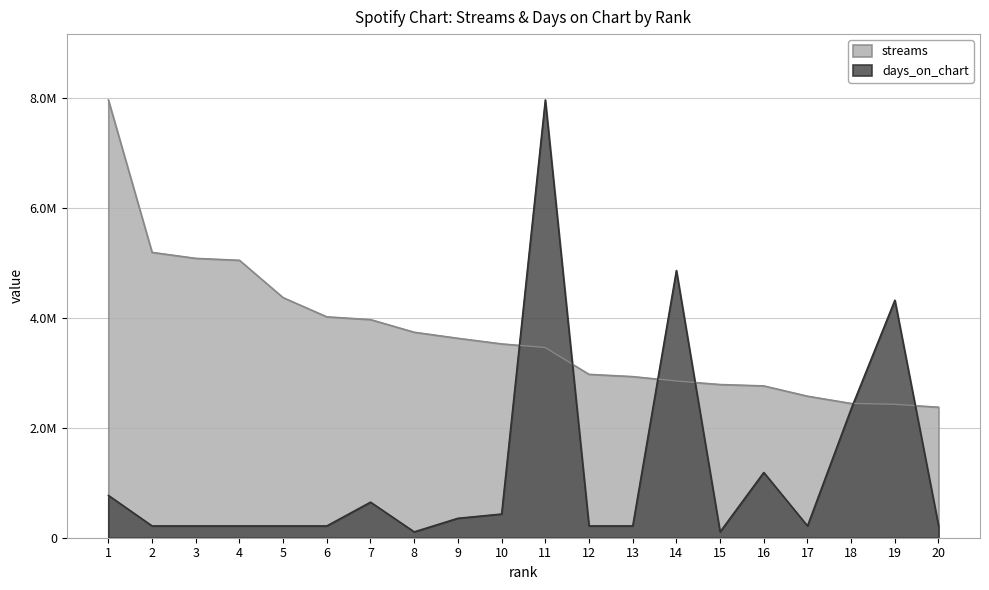

Reading left to right, transcribe all the data shown in this chart.

streams: 7970962.0	5195456.0	5086826.0	5051588.0	4371305.0	4022193.0	3971884.0	3741760.0	3631886.0	3529564.0	3461889.0	2975459.0	2934664.0	2853152.0	2790580.0	2765259.0	2577905.0	2445365.0	2428570.0	2377136.0
days_on_chart: 772380.0	216266.4	216266.4	216266.4	216266.4	216266.4	648799.2	108133.2	355294.8	432532.8	7970962.0	216266.4	216266.4	4865994.2	108133.2	1189465.3	216266.4	2348035.3	4325328.2	216266.4